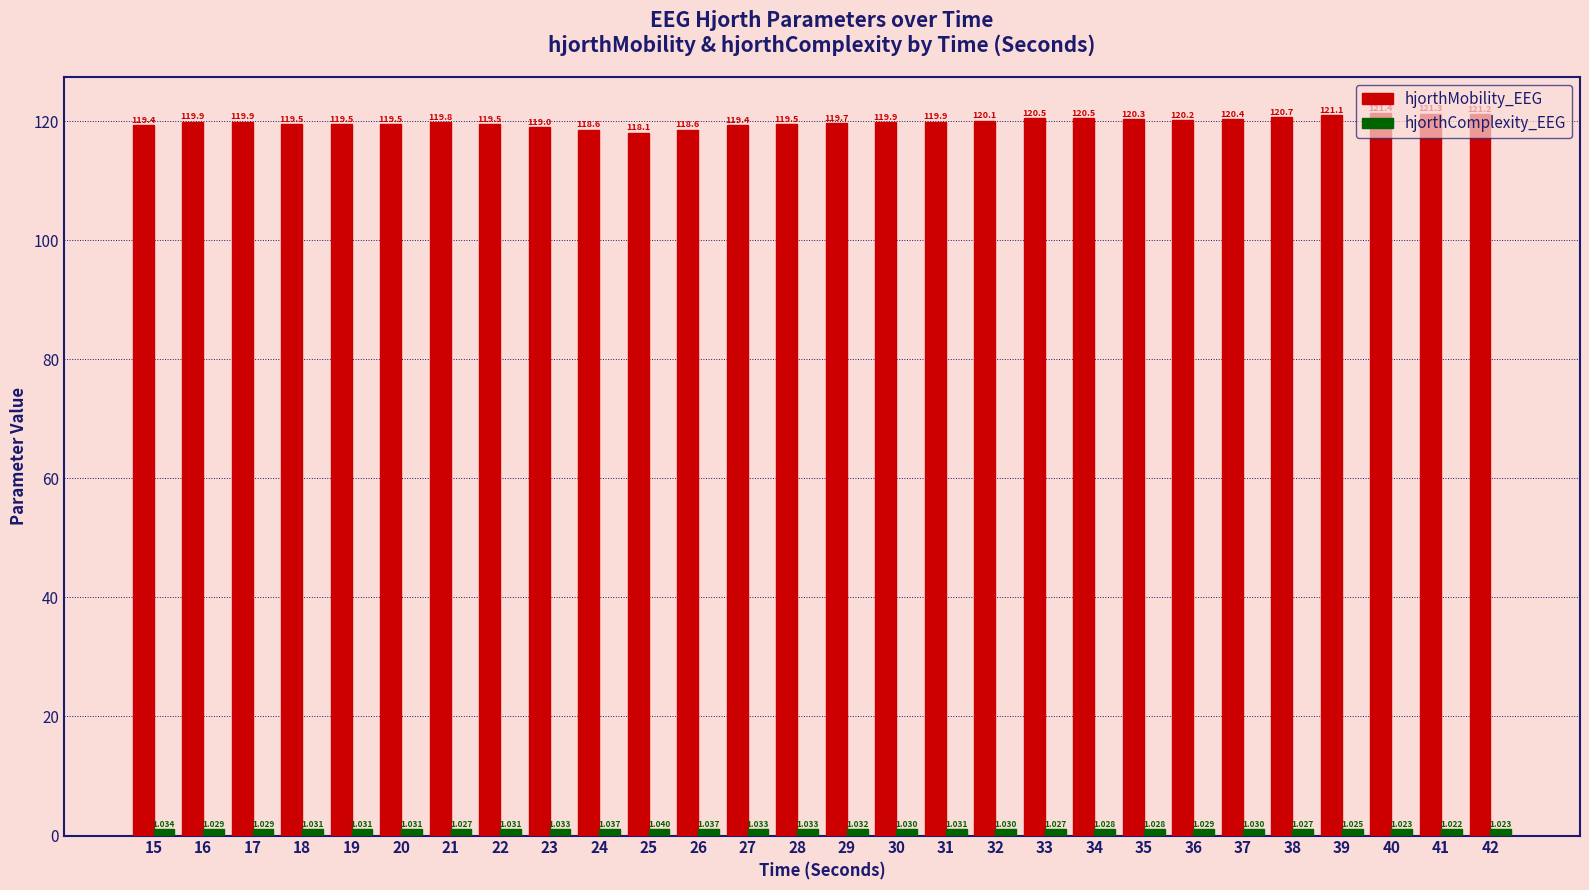

What is the difference between the highest and lowest values at 25?

117.1